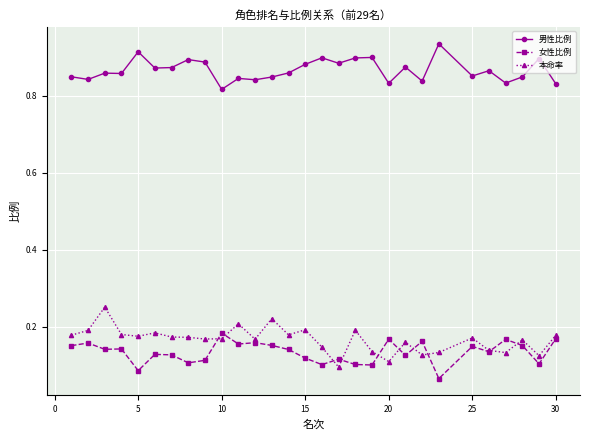

At how many categories does at least one series exceed 0?

29